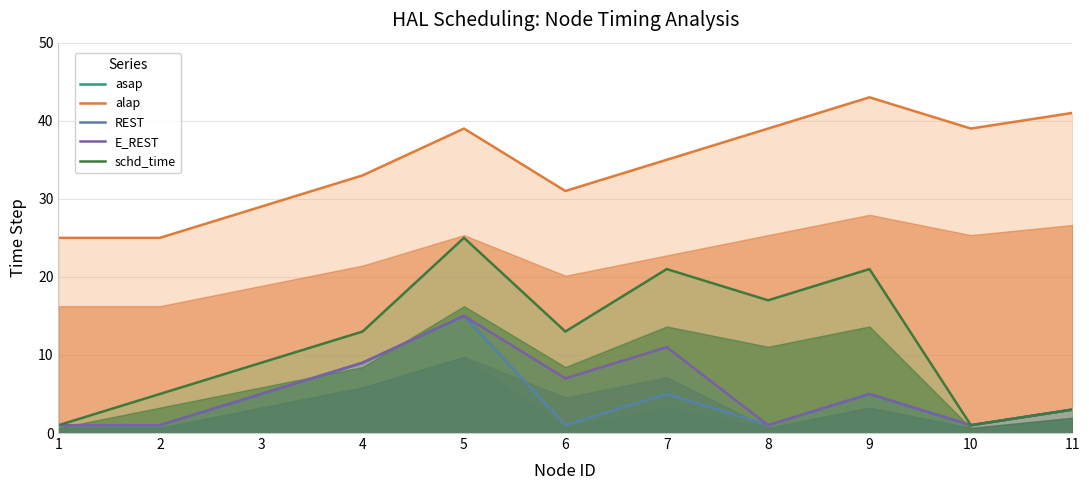

At which label is E_REST closest to 8?

4